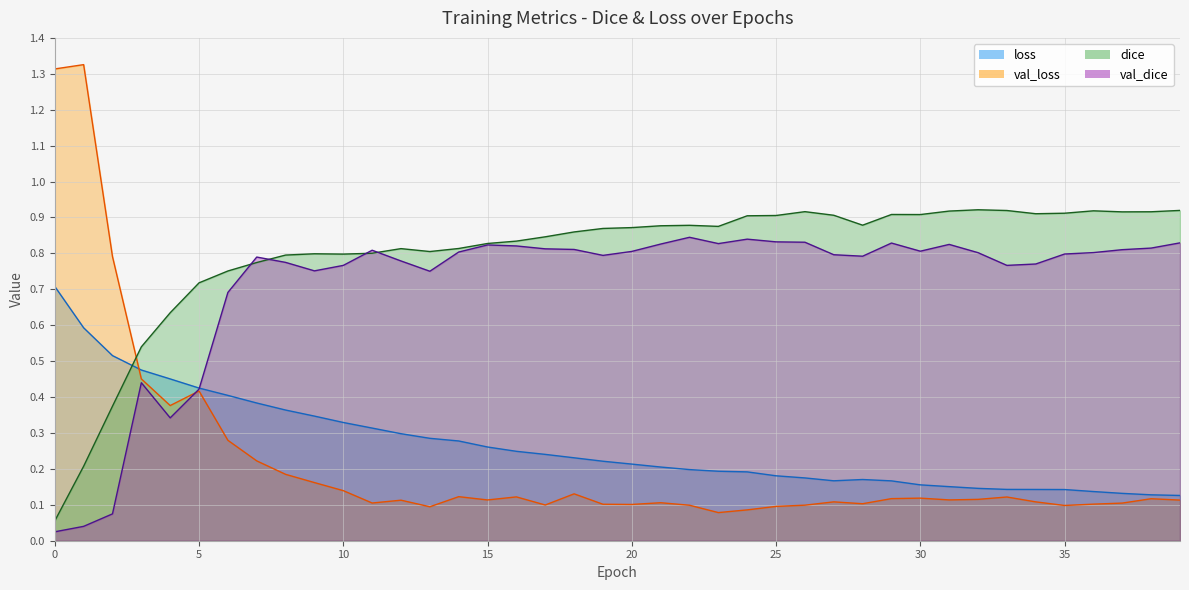

The loss series shows 0.3 at 12. True or false?

True